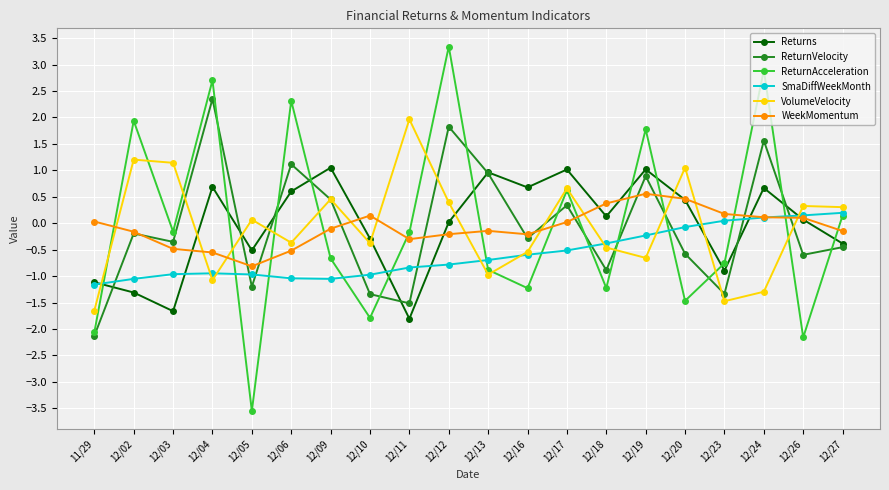

How many values in the ReturnAcceleration series exceed 0?

8